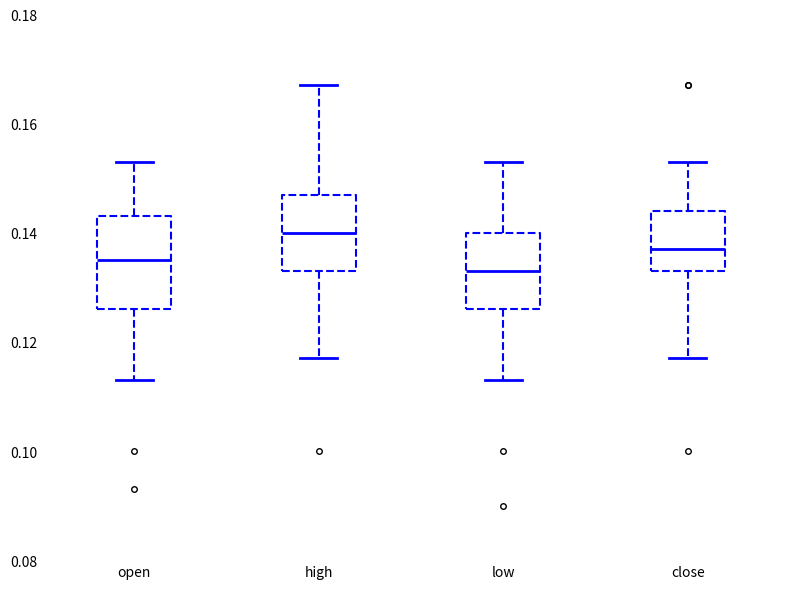

Which box is the tallest, from its lower edge to its upper edge?

open